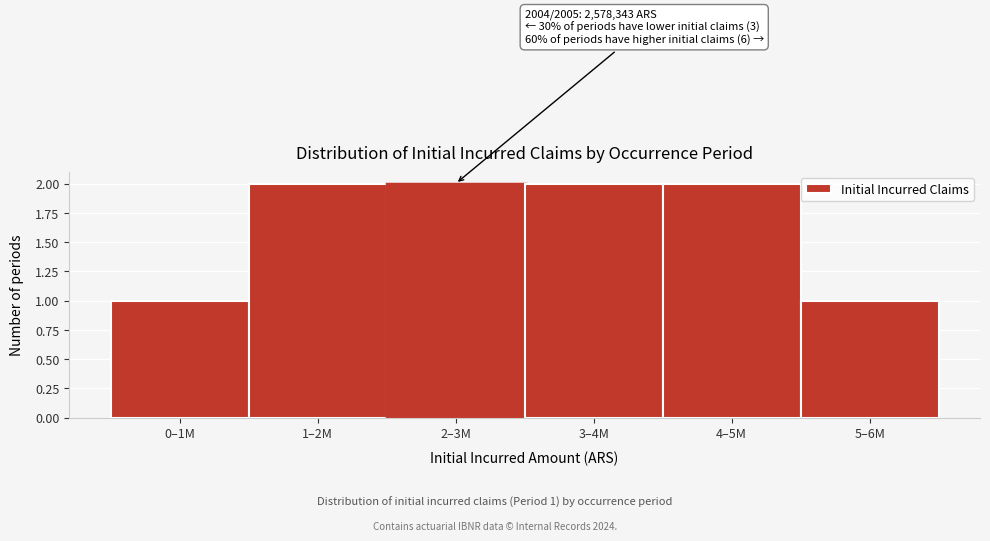

Reading right to left, transcribe all the data shown in this chart.

1	2	2	2	2	1